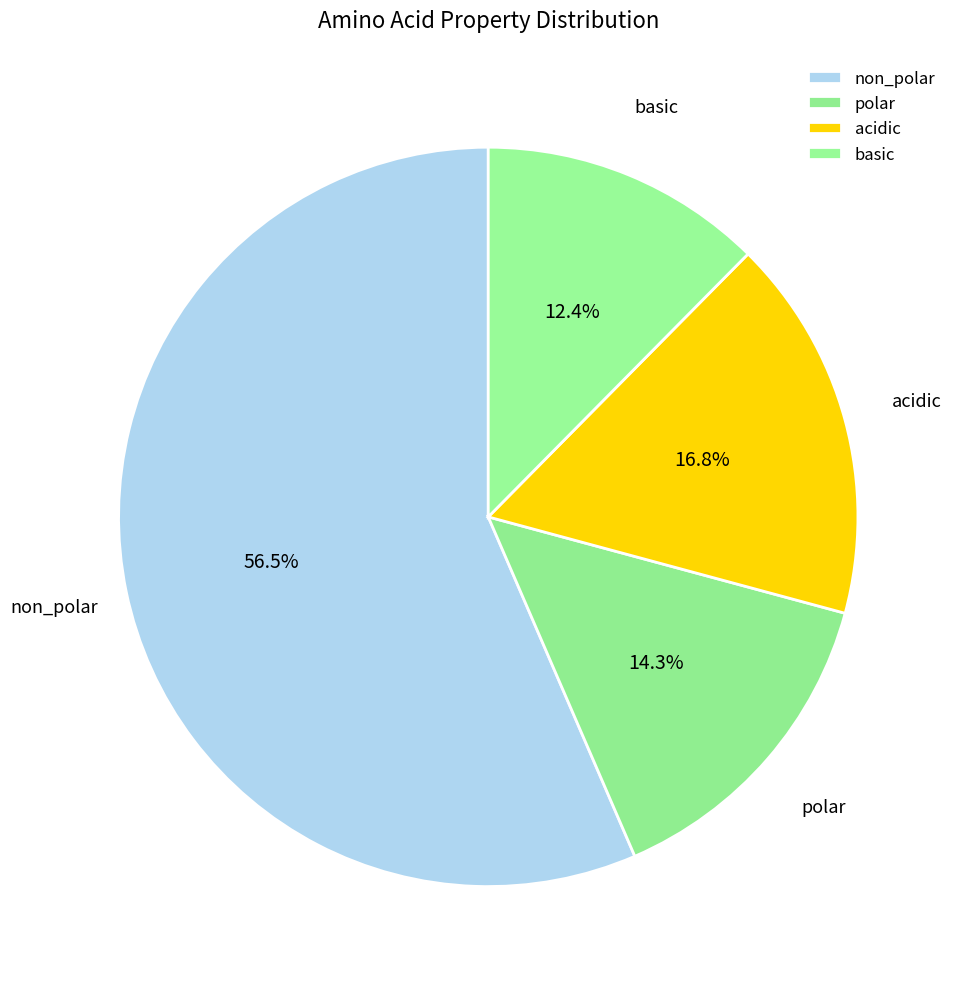

Which category has the biggest portion of the pie?

non_polar